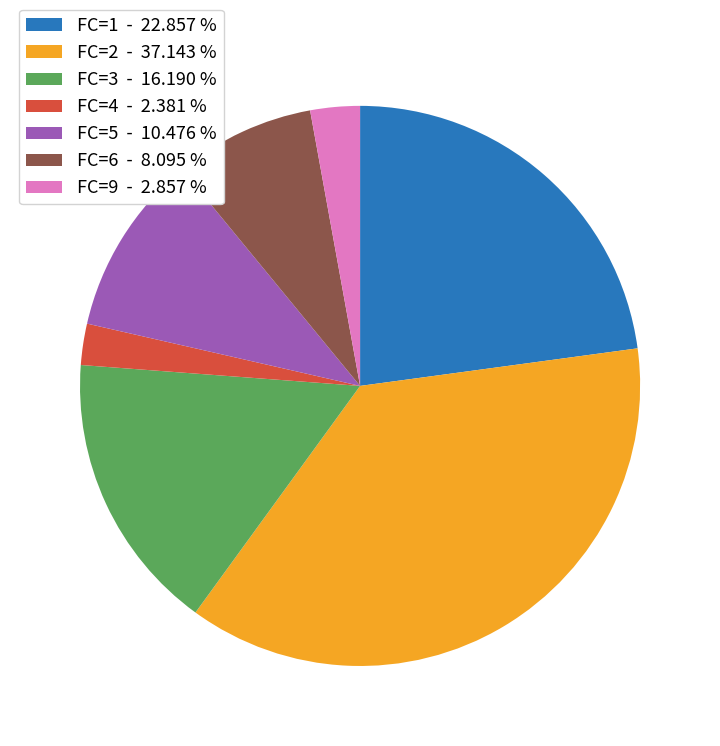

Between FC=1 - 22.857 % and FC=2 - 37.143 %, which is larger?

FC=2 - 37.143 %